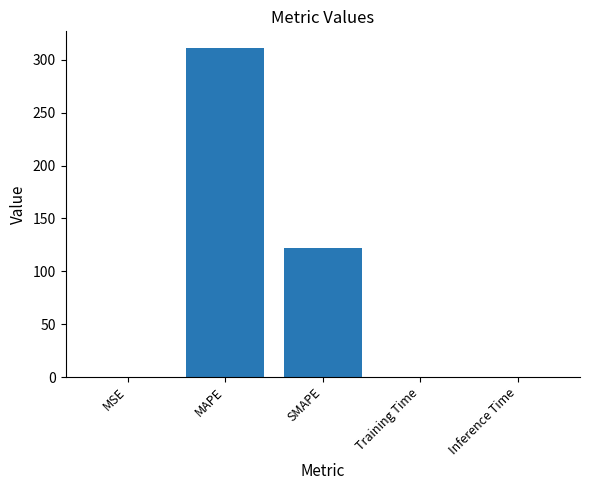

The chart shows a value of 0.0 at Training Time. True or false?

True